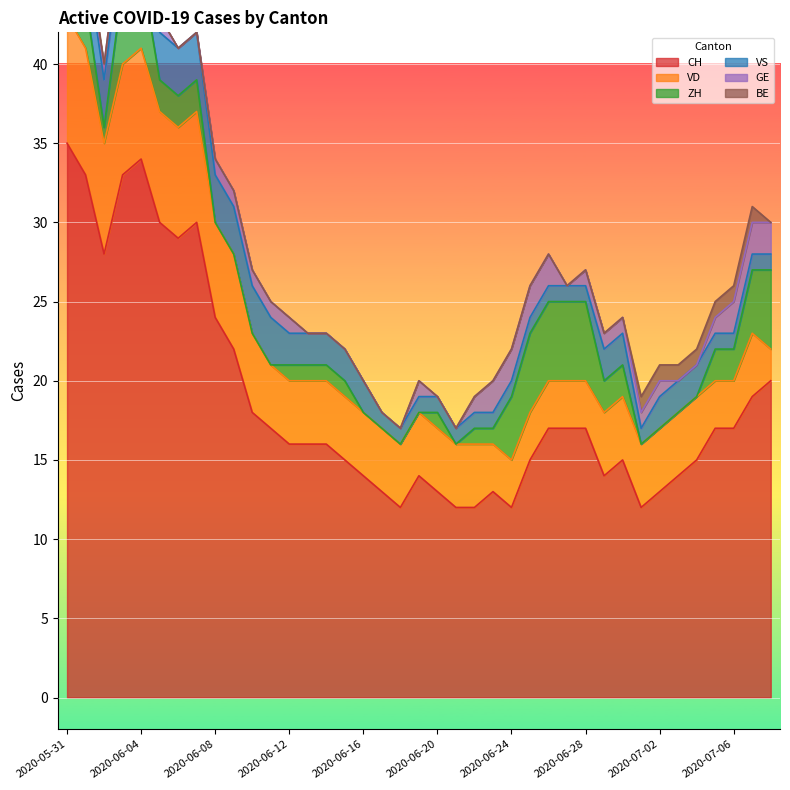

The value of VS at 2020-06-29 is 2. True or false?

True